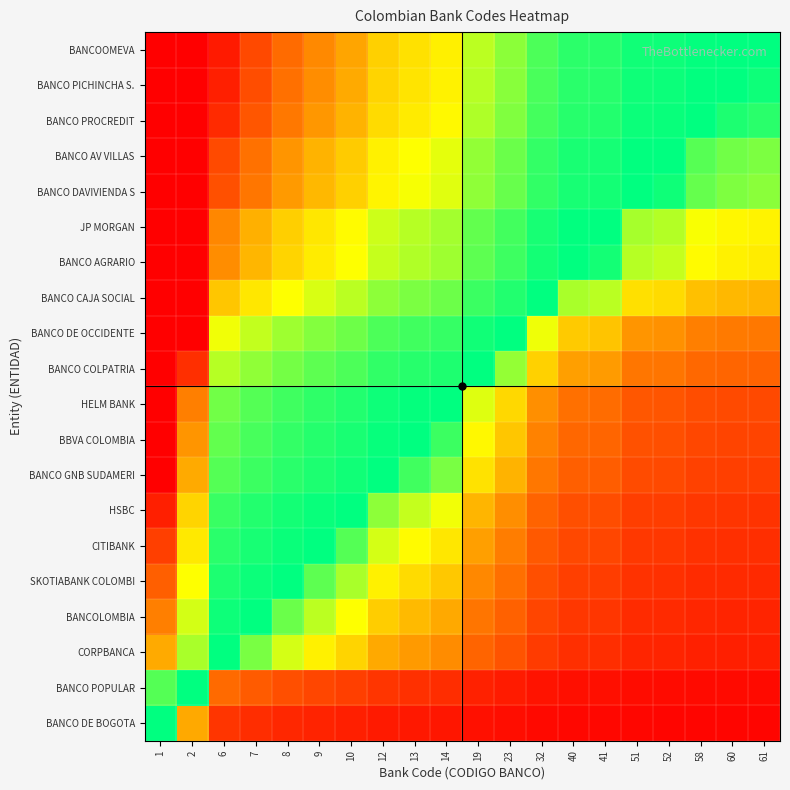

At which category does the chart reach its minimum across all series?

61